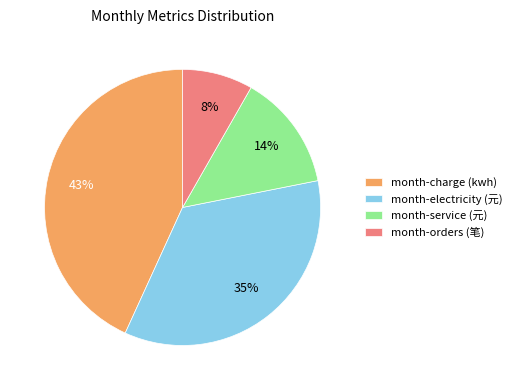

Rank the categories by value from highest to lowest.

month-charge (kwh), month-electricity (元), month-service (元), month-orders (笔)